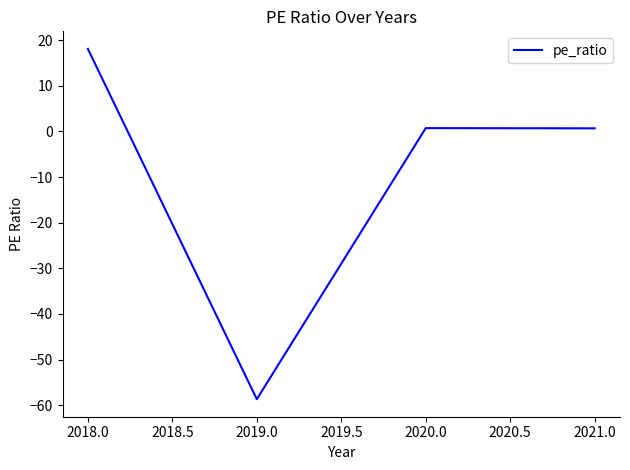

What is the average value?

-9.8